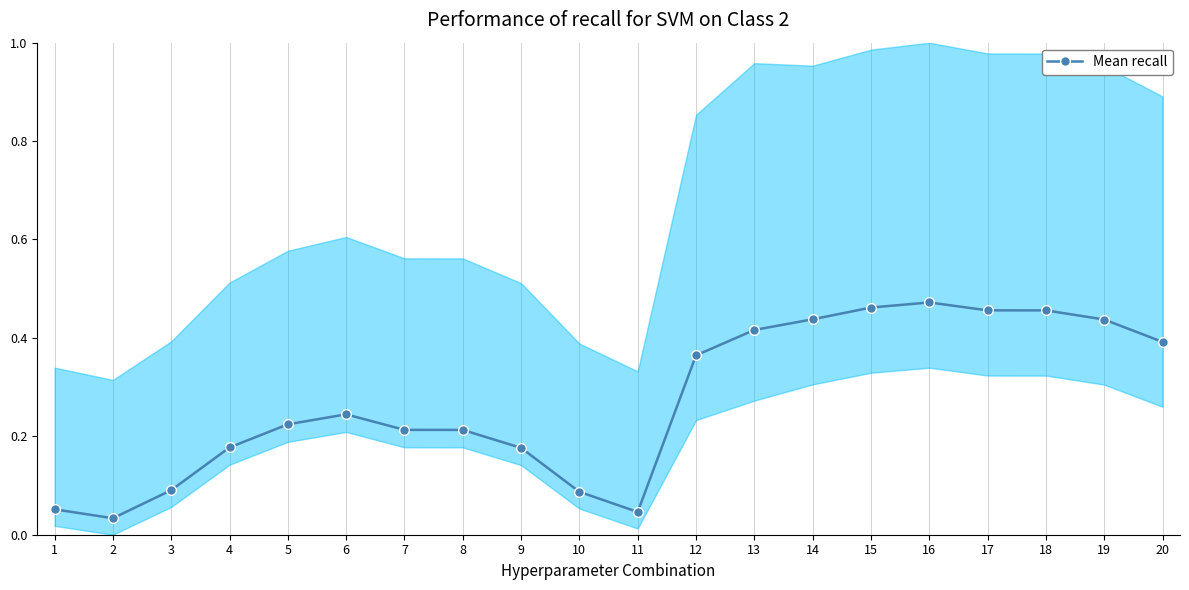

At which category does the data reach its first local peak?

6